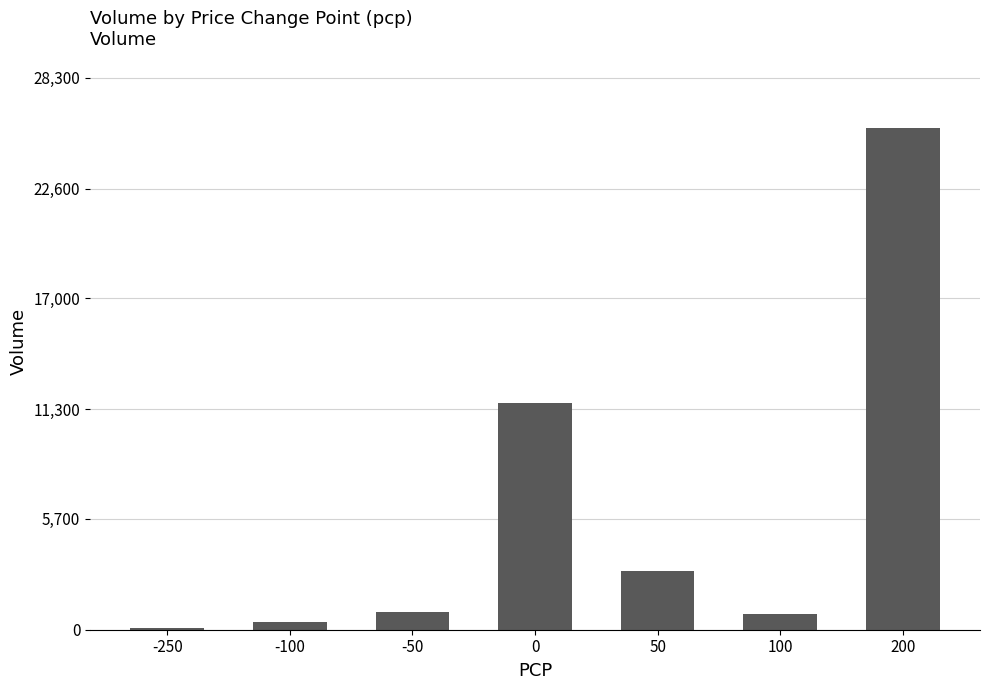

What is the sum of all values?

42500